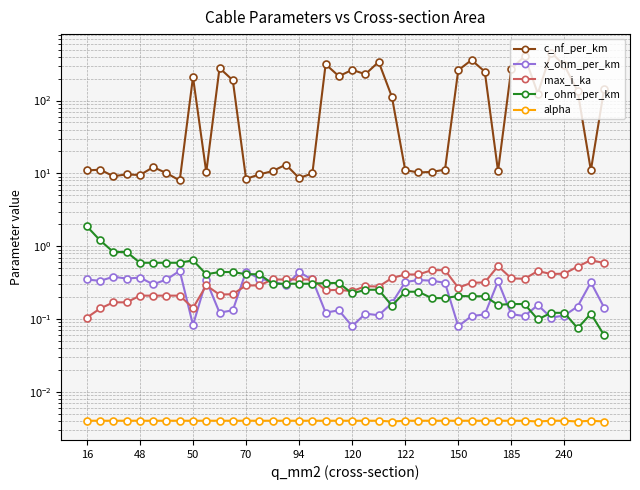

Which has a higher value, 28 or 11?

28